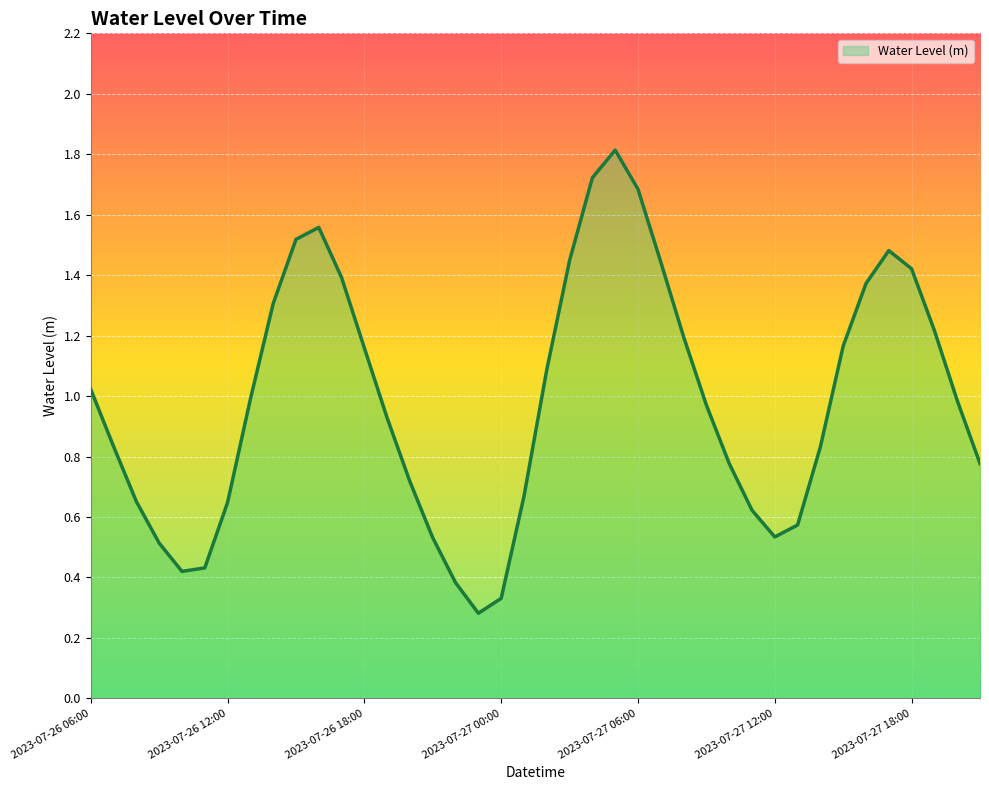

What is the difference between the maximum and minimum values?

1.5